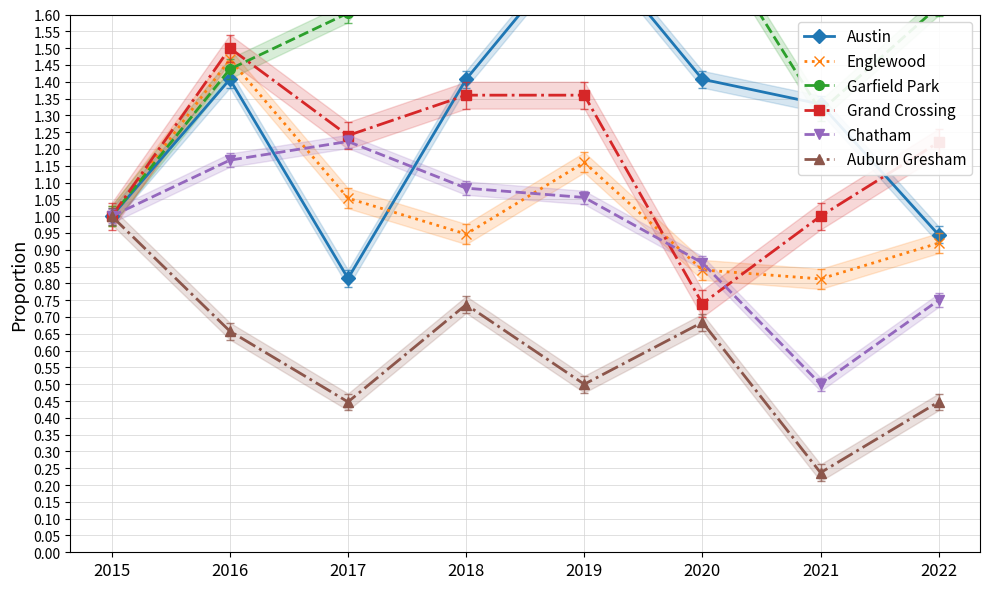

Where is the first local maximum for Auburn Gresham?

2018